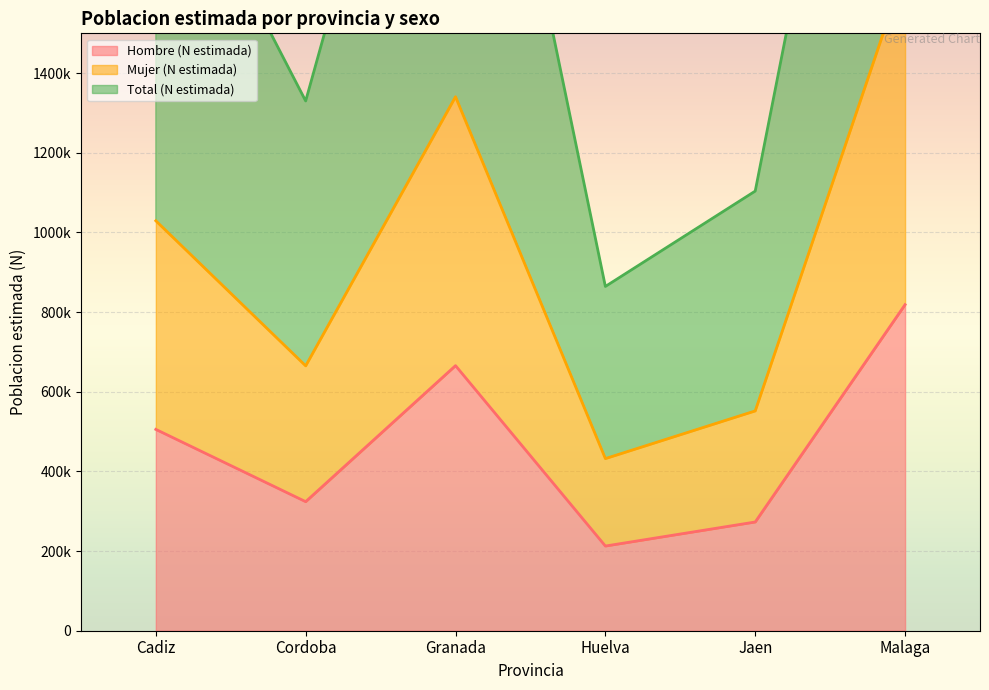

At how many categories does at least one series exceed 2394324?

2